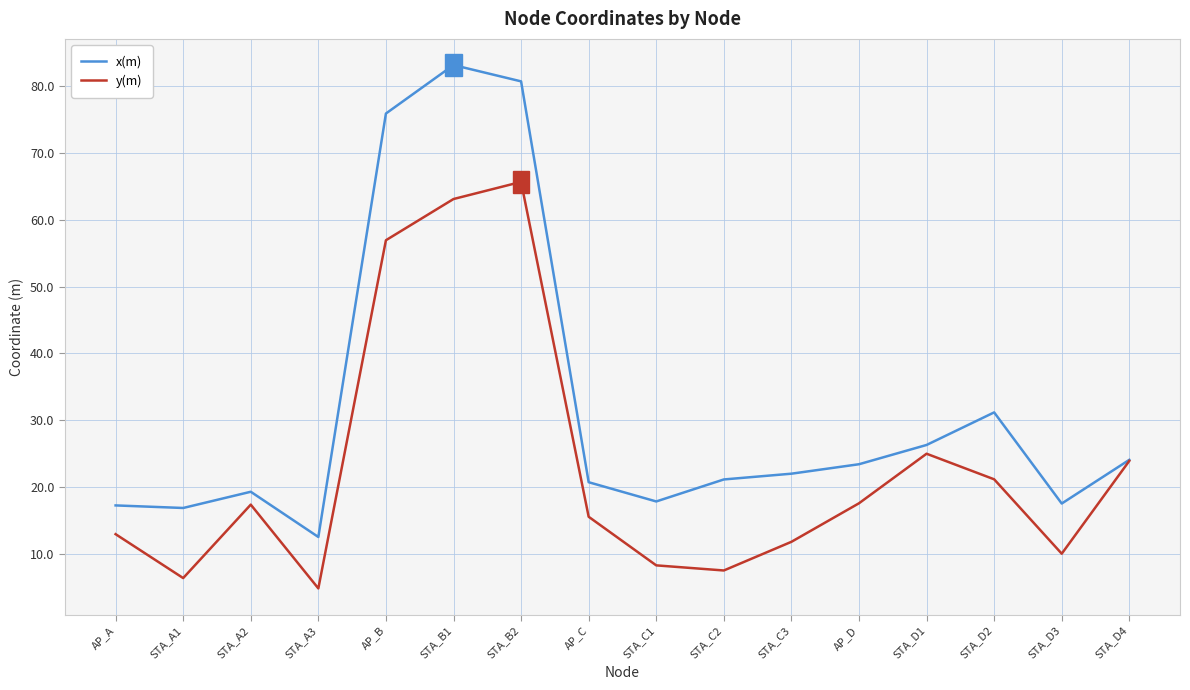

What value does the y(m) series have at STA_D3?

10.0